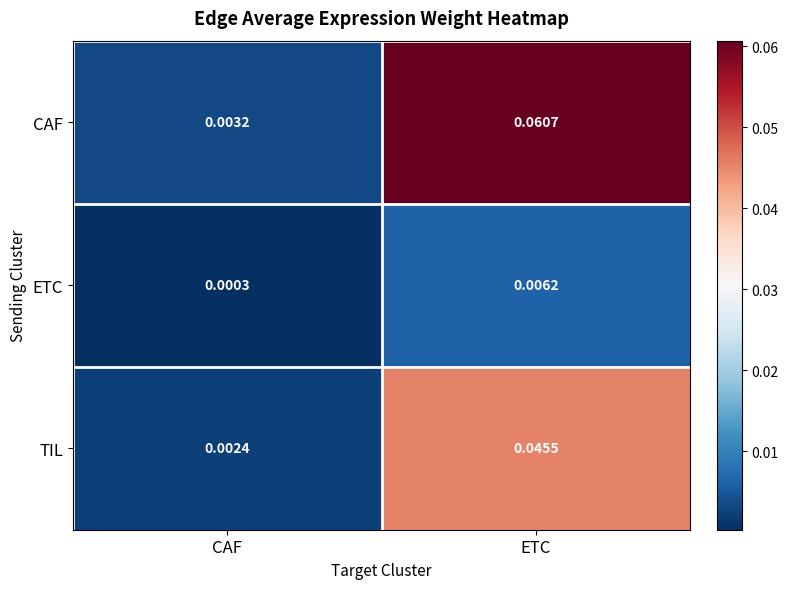

At which category does the chart reach its peak across all series?

ETC